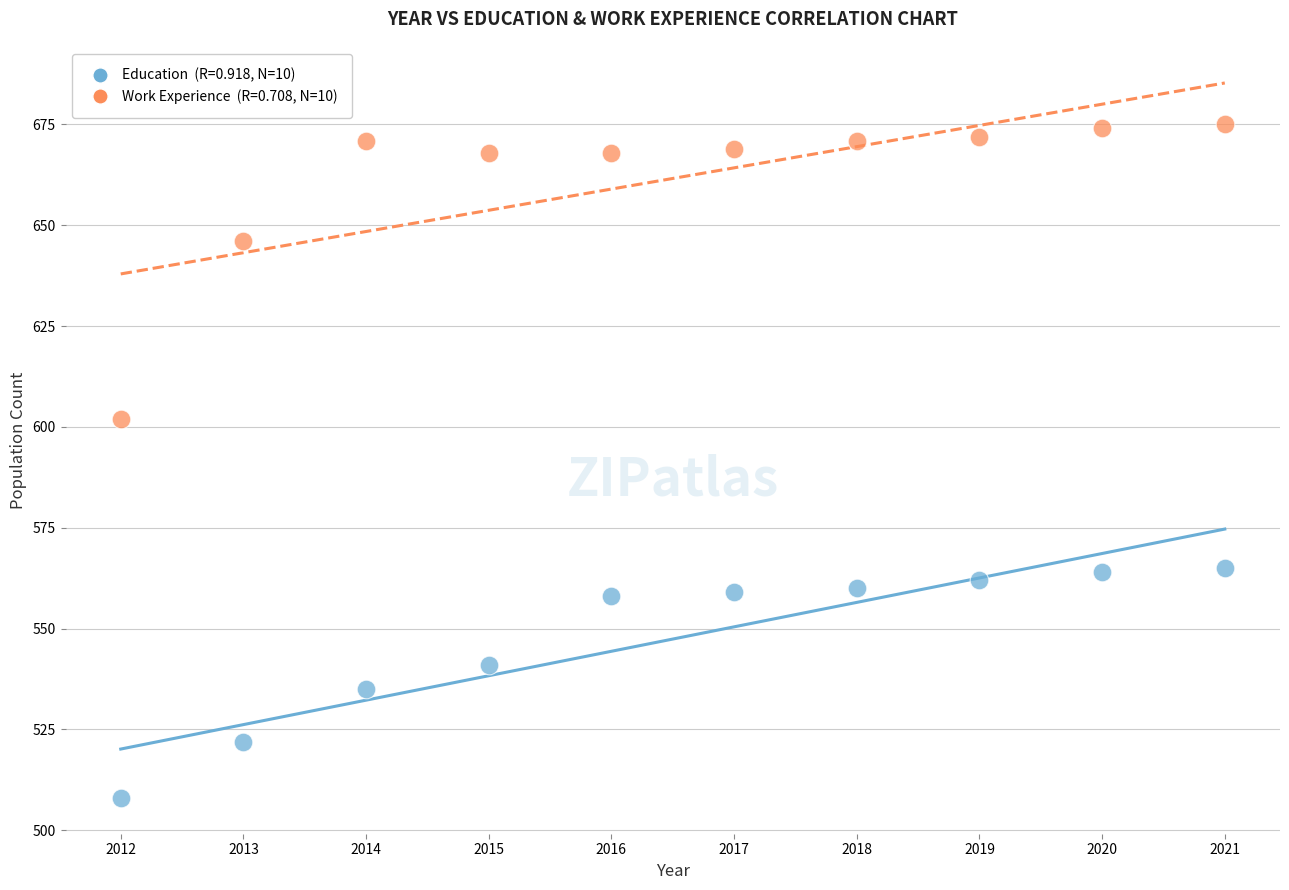

Across all data points, what is the range of X values (max minus min)?

9